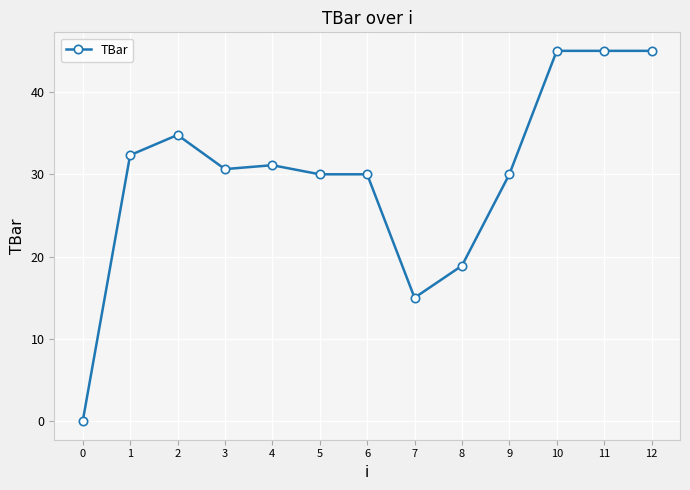

Between 2 and 8, which is larger?

2